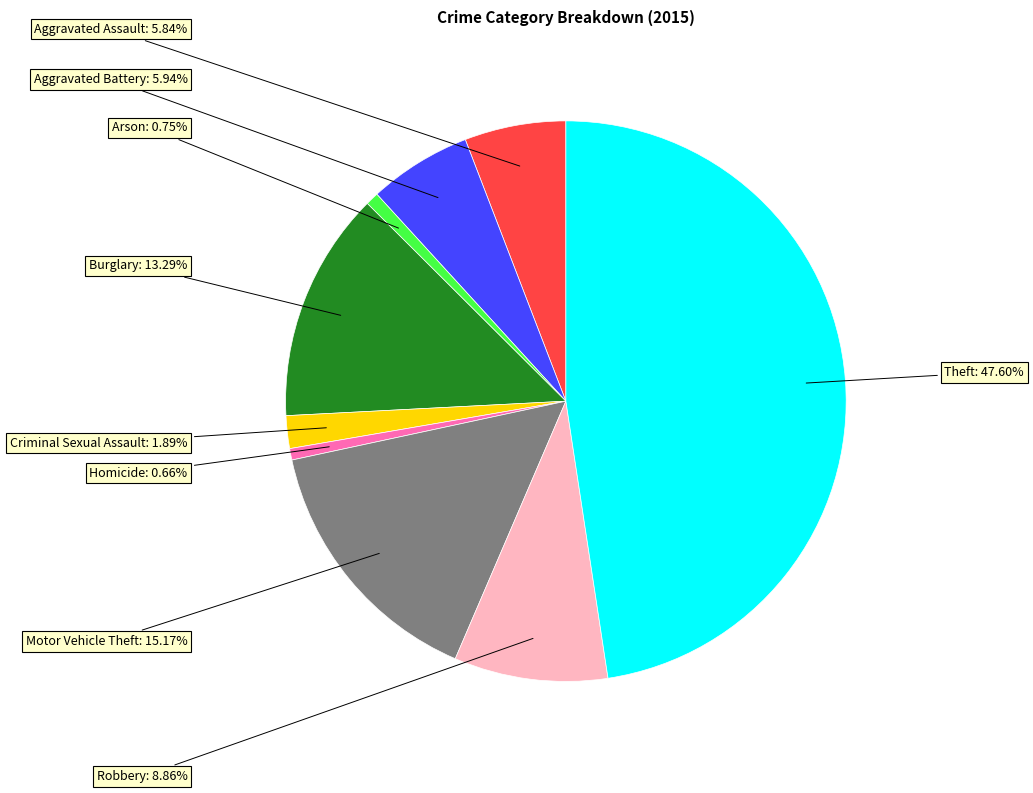

To the nearest percent, what is the difference between the largest and smallest slice percentages?

47%